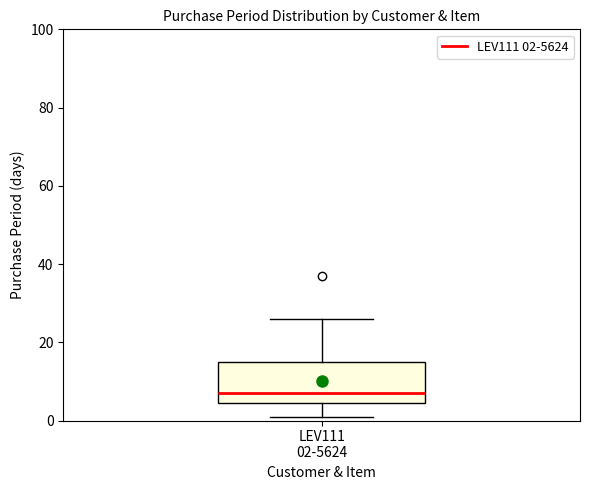

Read this box plot against the y-axis: the position of the median line, the range covered by the box, and the ends of both whiskers. The values are not printed on the chart, so give them approximately, as read against the axis.

median 8, box 4 to 16, whiskers 2 to 26